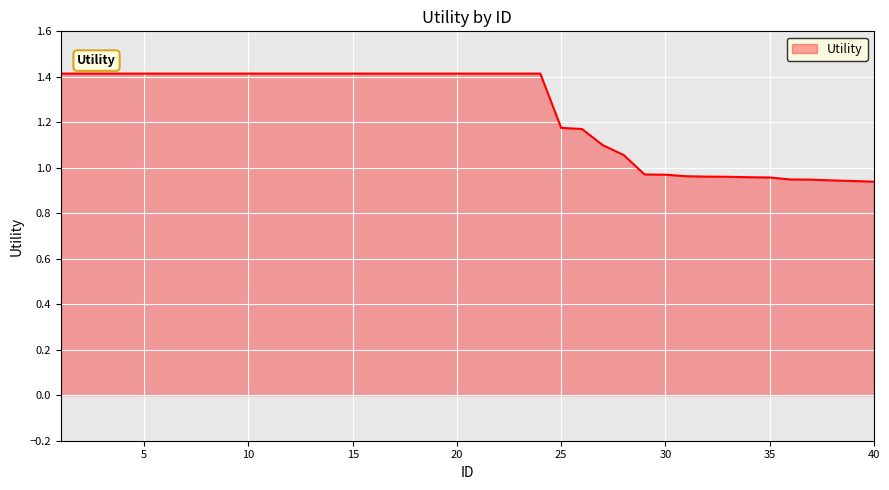

How many lines are shown in the chart?

1